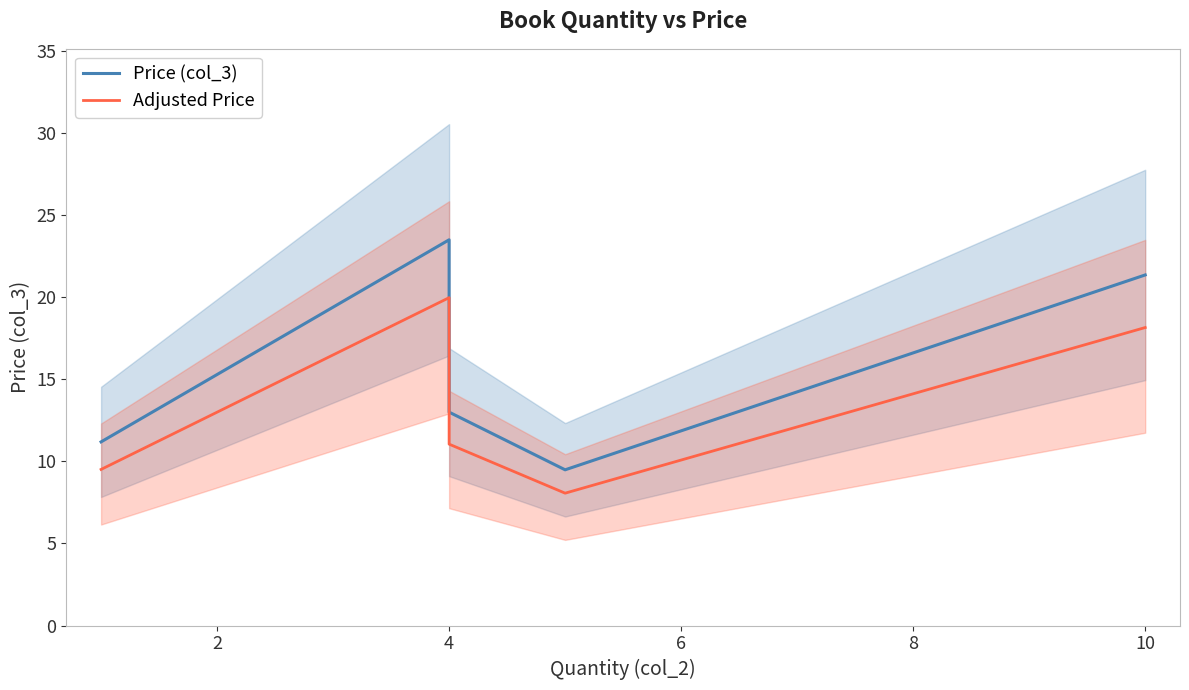

Which series changed the most between 4 and 10?

Price (col_3)